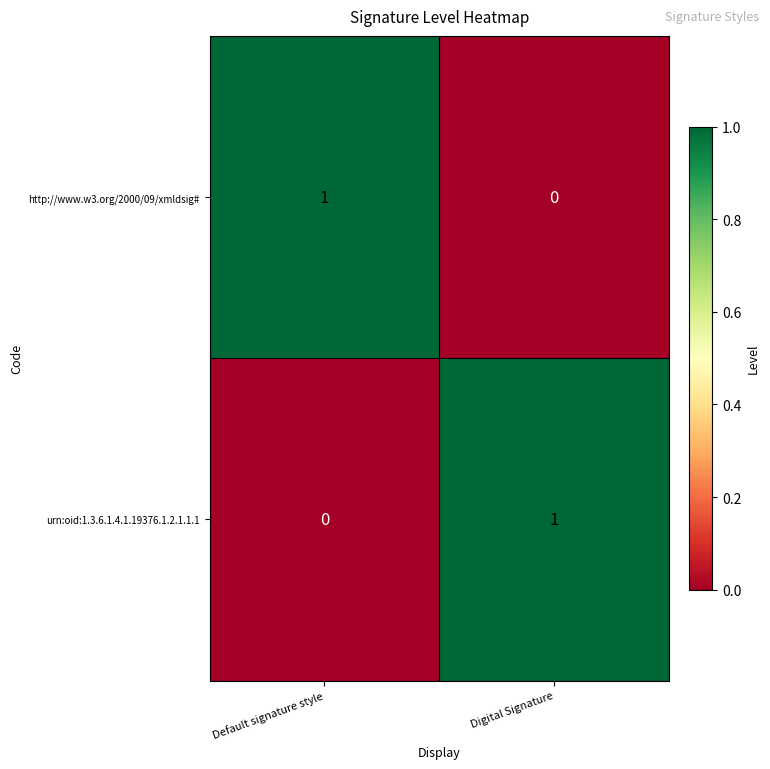

Where is urn:oid:1.3.6.1.4.1.19376.1.2.1.1.1 nearest to the value 0?

Default signature style